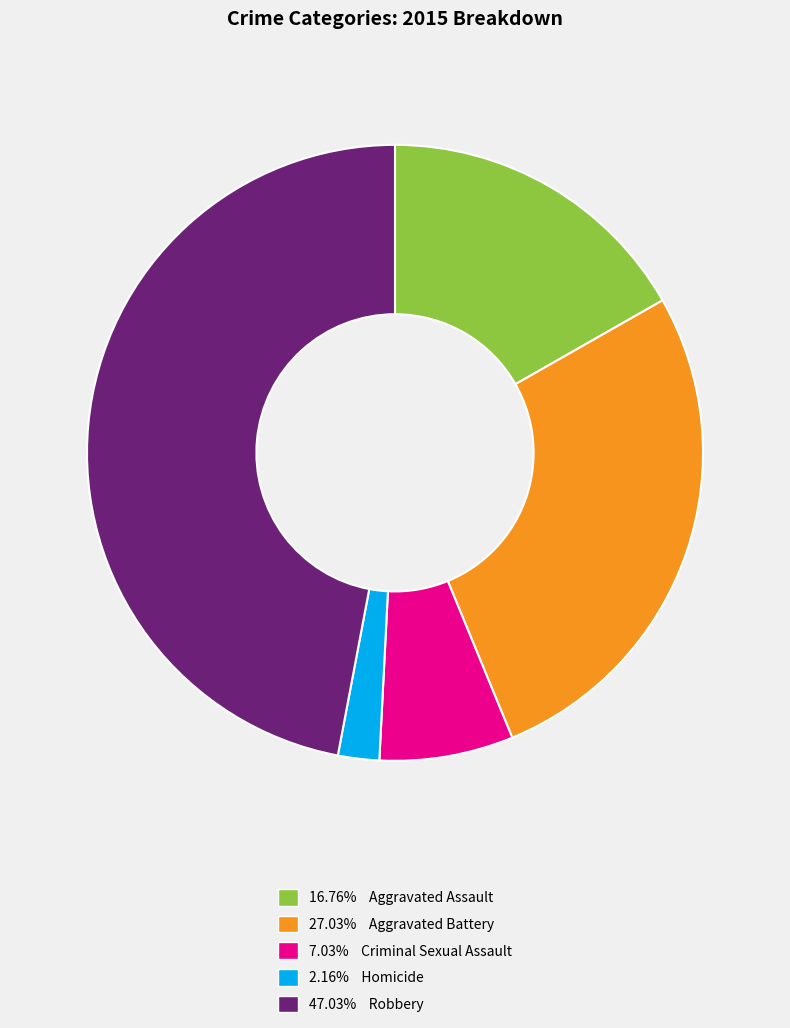

Is there a majority slice in this chart?

No